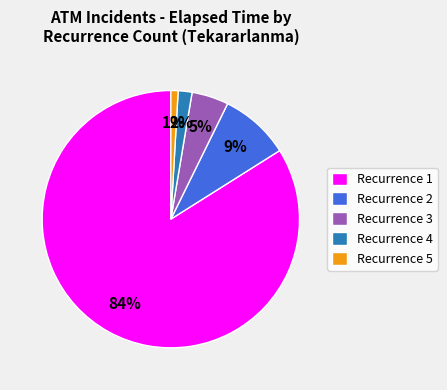

True or false: Recurrence 3 accounts for 5% of the total.

True